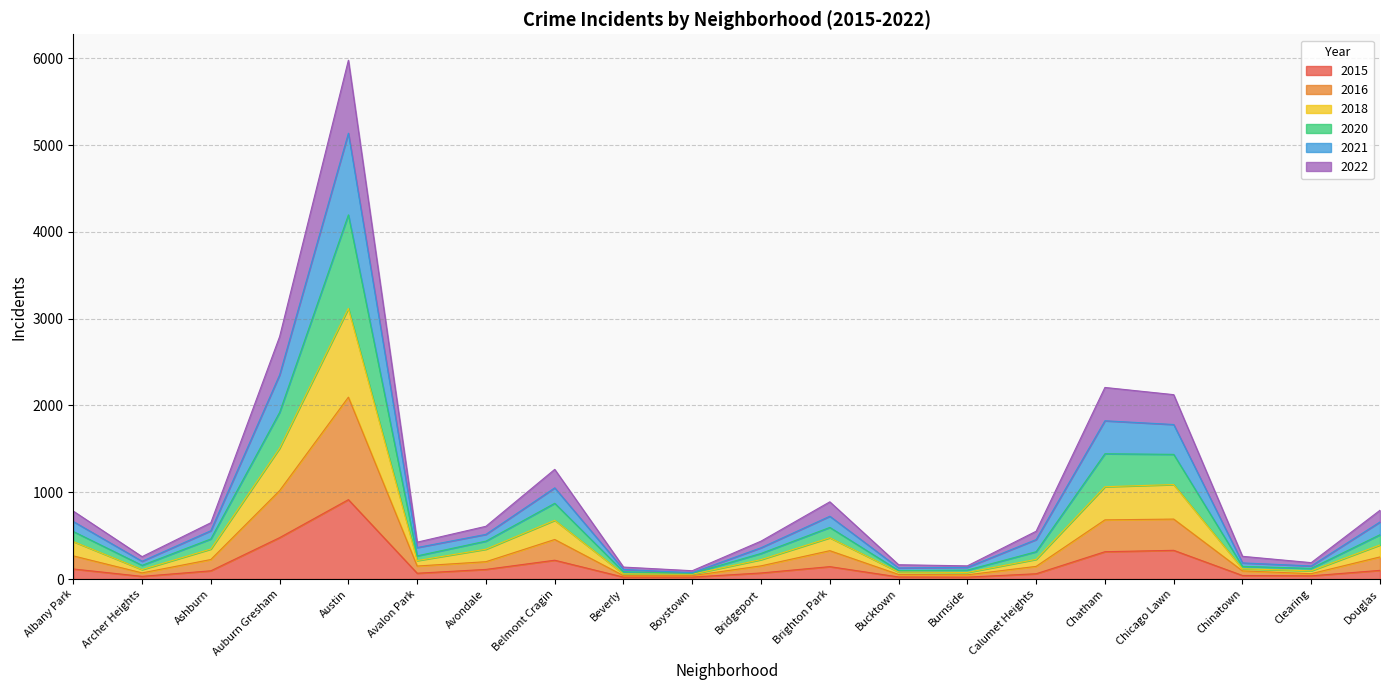

What is the minimum value shown in the chart?

22